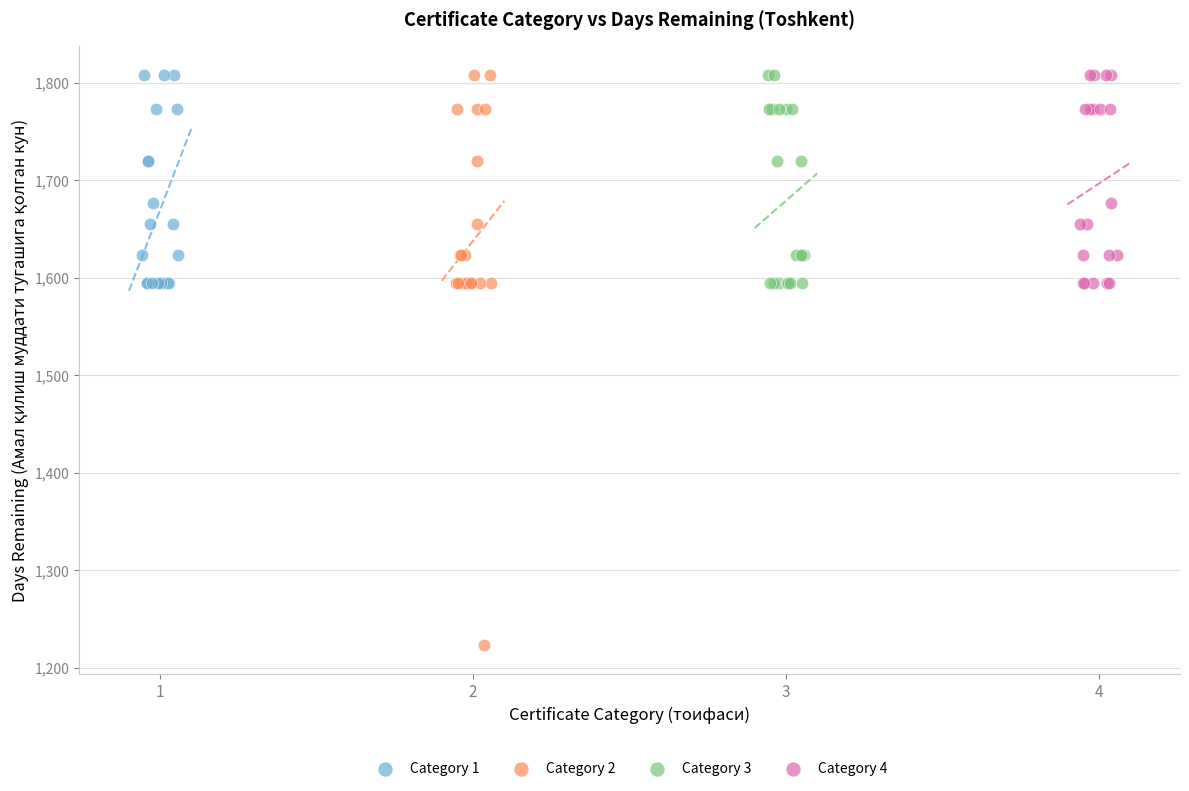

Which series has the widest spread of Y values?

Category 2